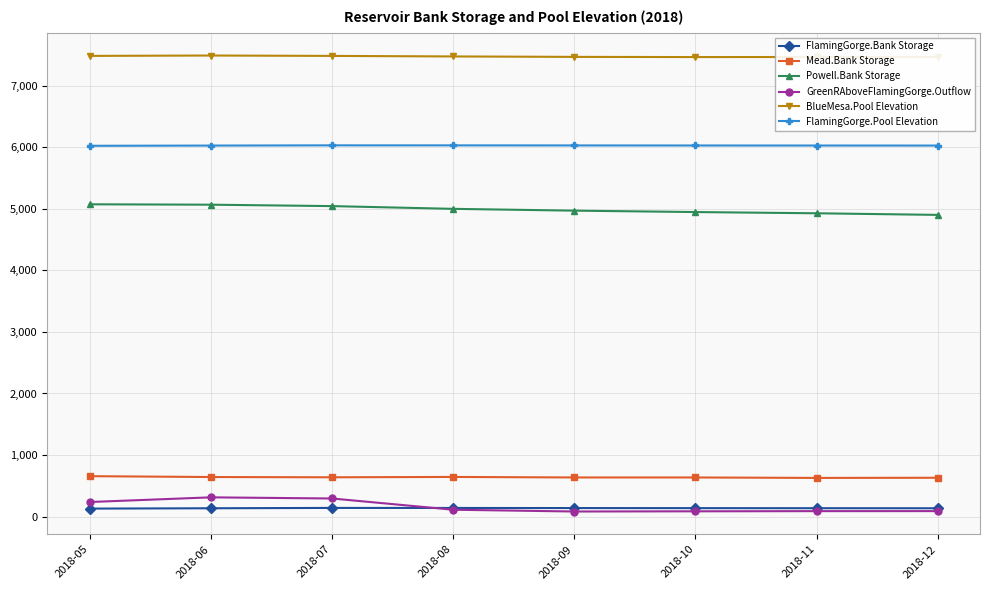

True or false: FlamingGorge.Bank Storage and FlamingGorge.Pool Elevation intersect in this chart.

False